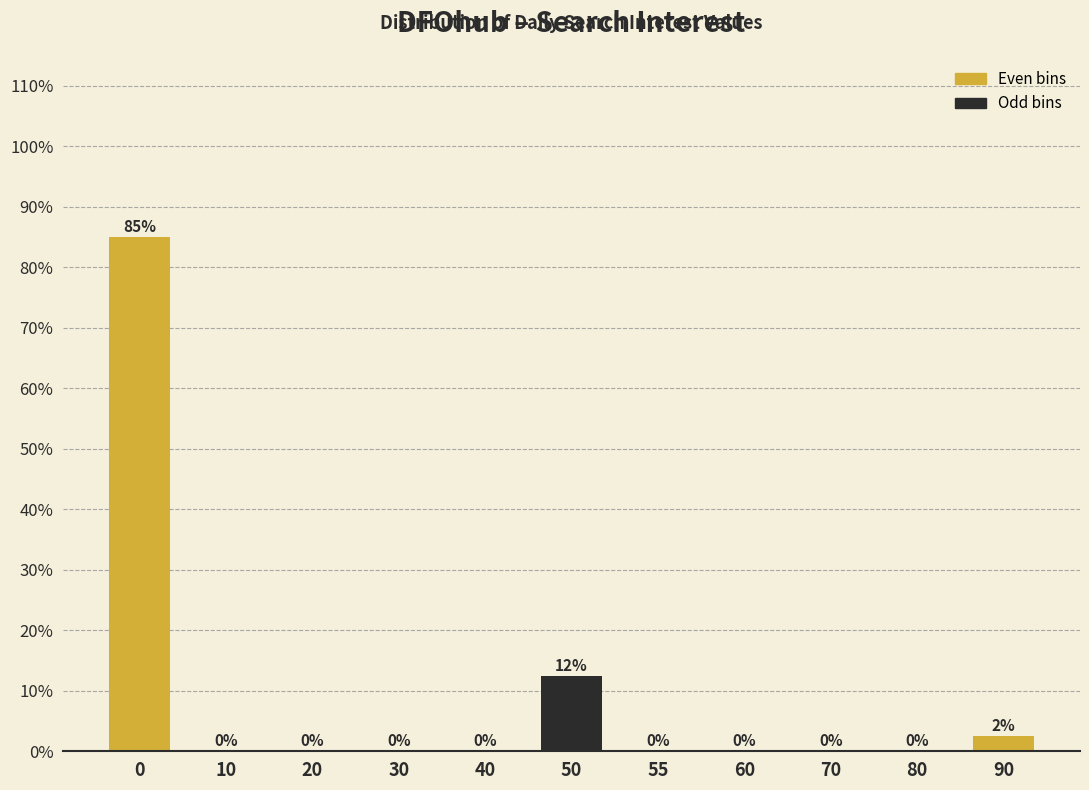

What is the change in value from 0 to 30?

-85.0